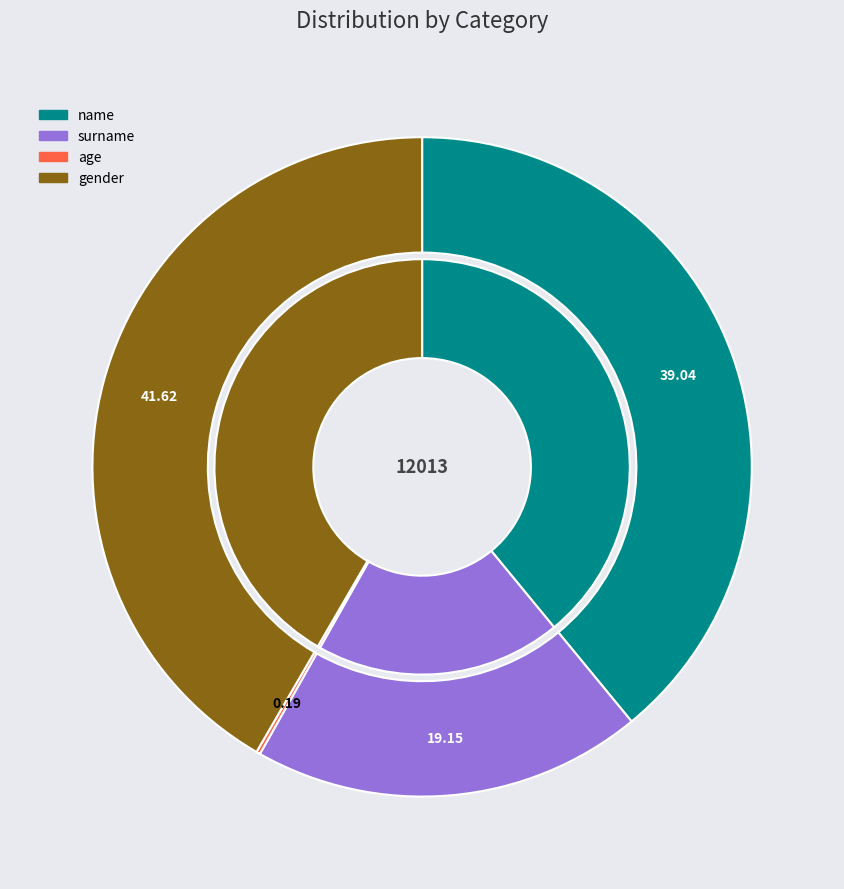

Count the number of slices in the pie.

4